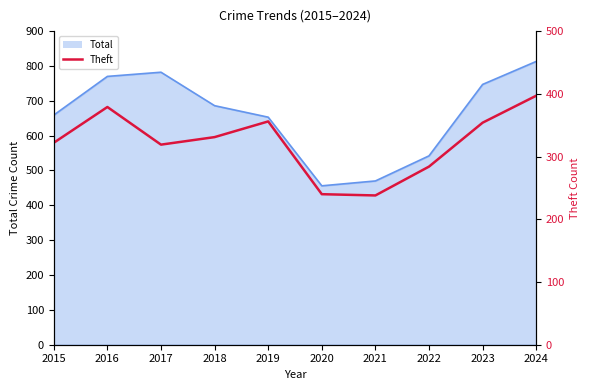

Which label corresponds to the largest value in the chart?

2024